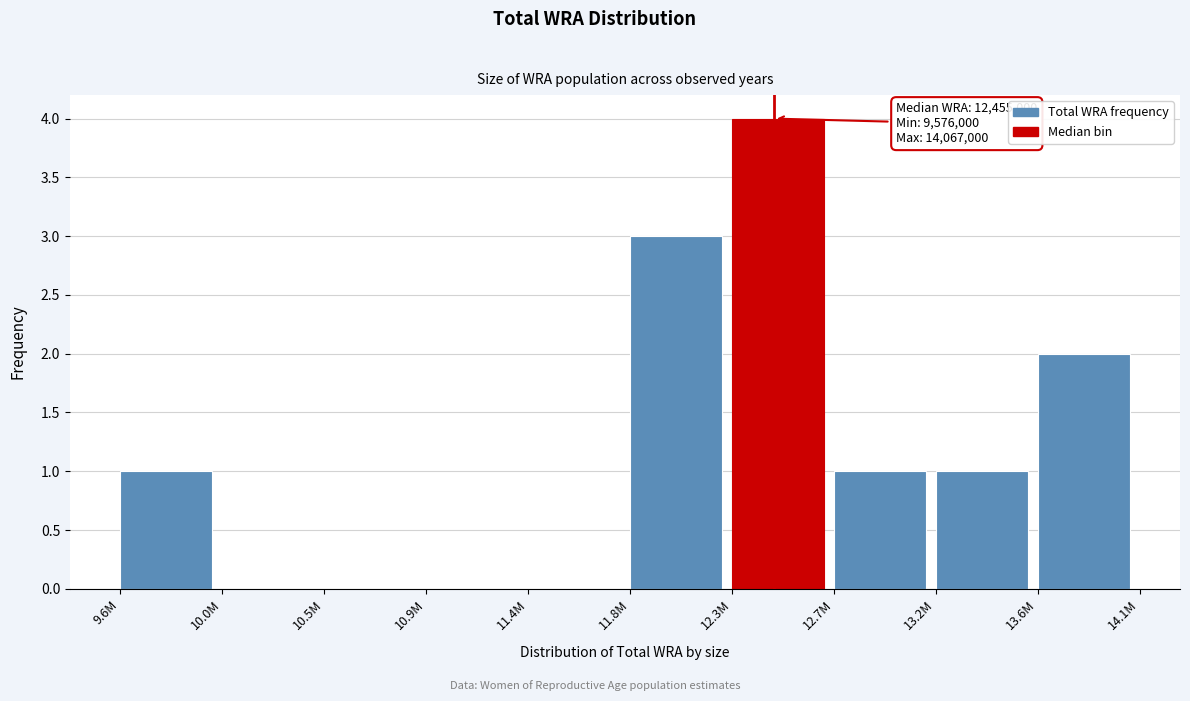

Reading left to right, list all the values displayed in this chart.

9.6M=1	10.0M=0	10.5M=0	10.9M=0	11.4M=0	11.8M=3	12.3M=4	12.7M=1	13.2M=1	13.6M=2